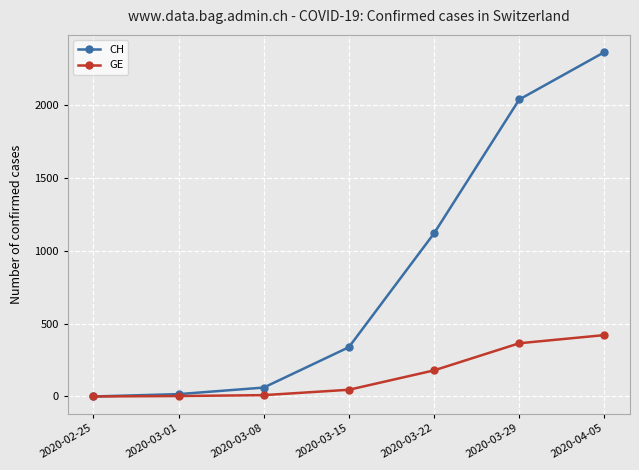

What is the difference between the maximum and minimum values in the GE series?

421